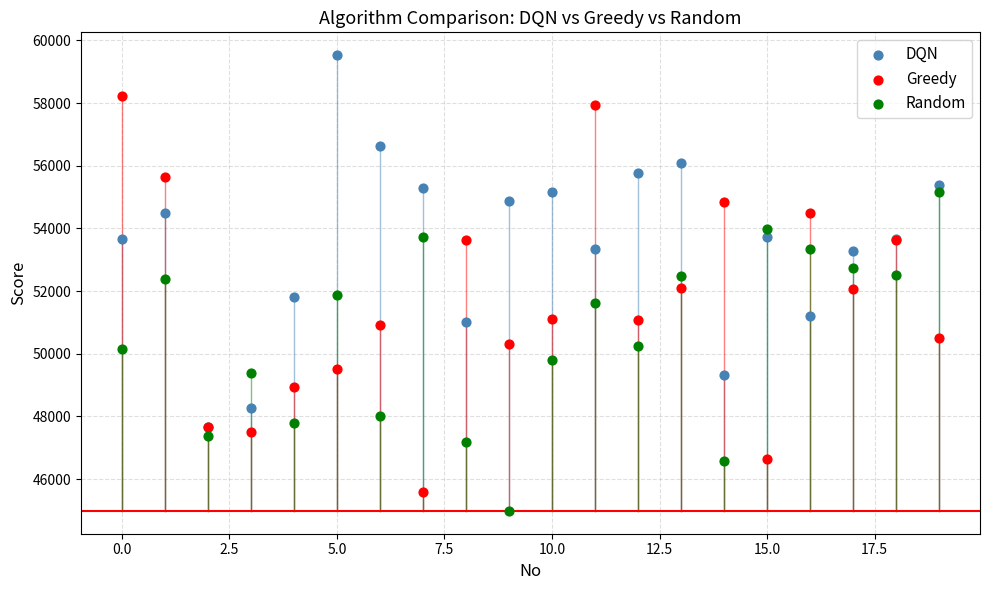

Which series has the widest spread of Y values?

Greedy